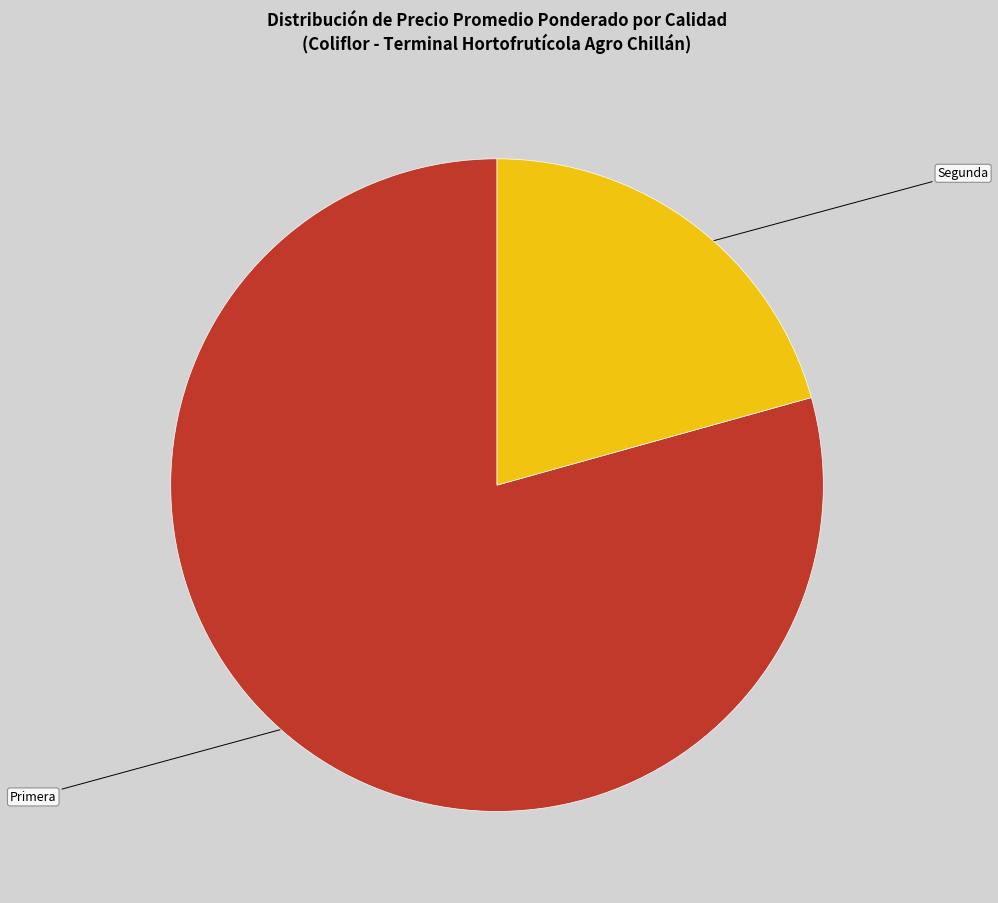

What is the largest slice in the pie chart?

Primera